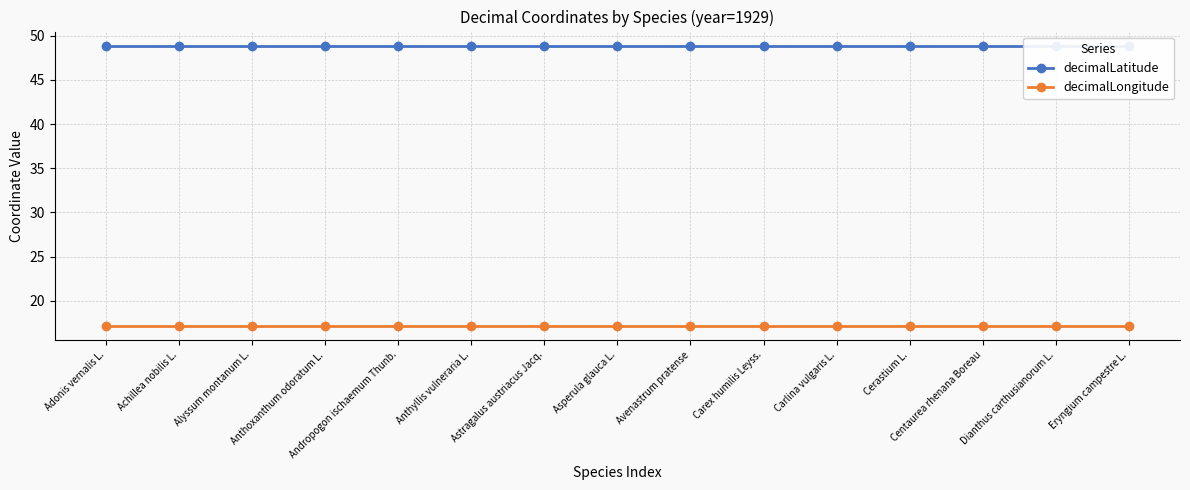

What is the total value across all series at Centaurea rhenana Boreau?

66.0